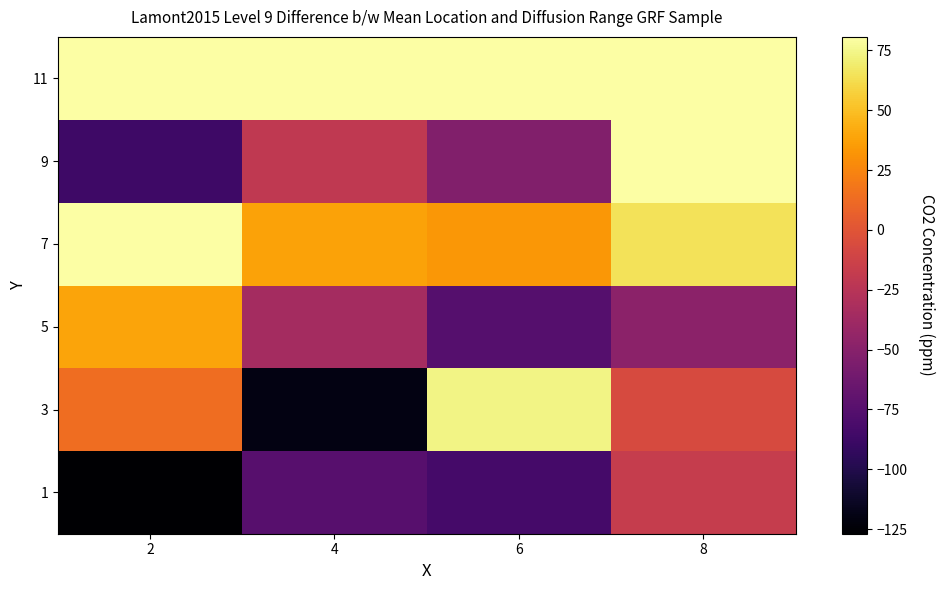

At 2, list the series in order from largest to smallest.

7, 11, 5, 3, 9, 1